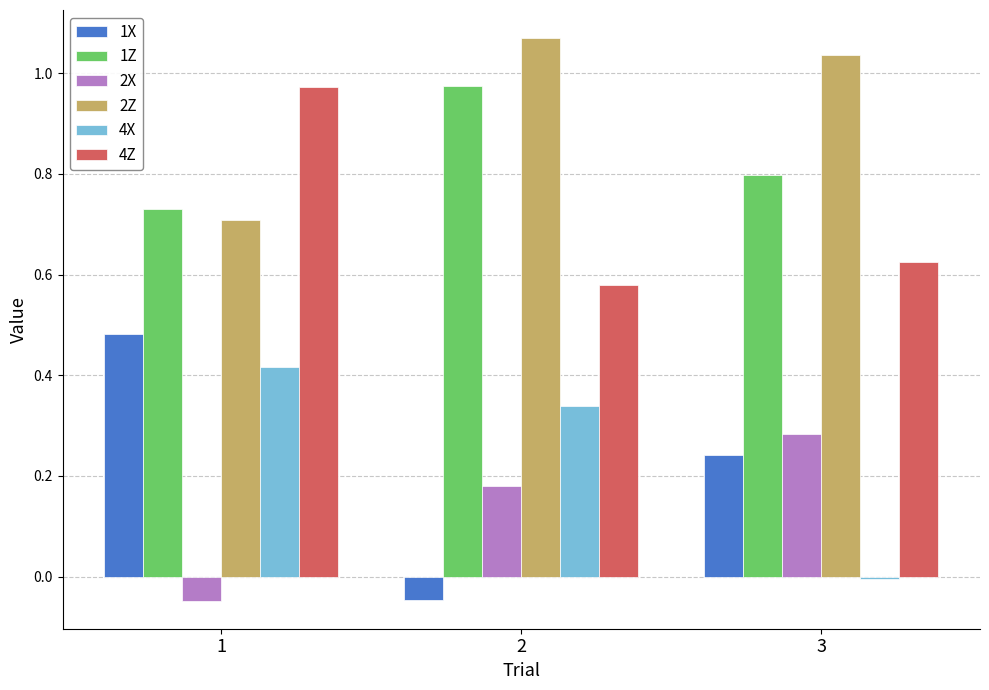

At which label does 4Z reach its peak?

1